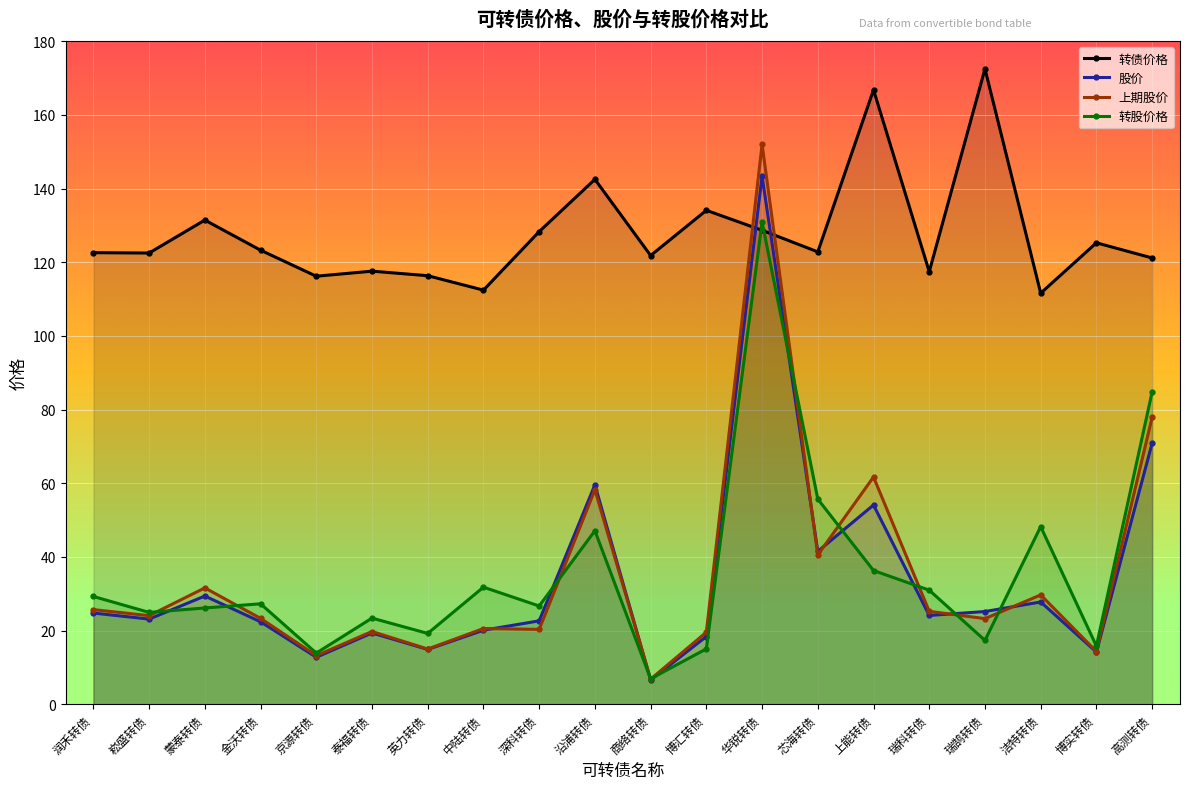

How many categories are shown in the chart?

20